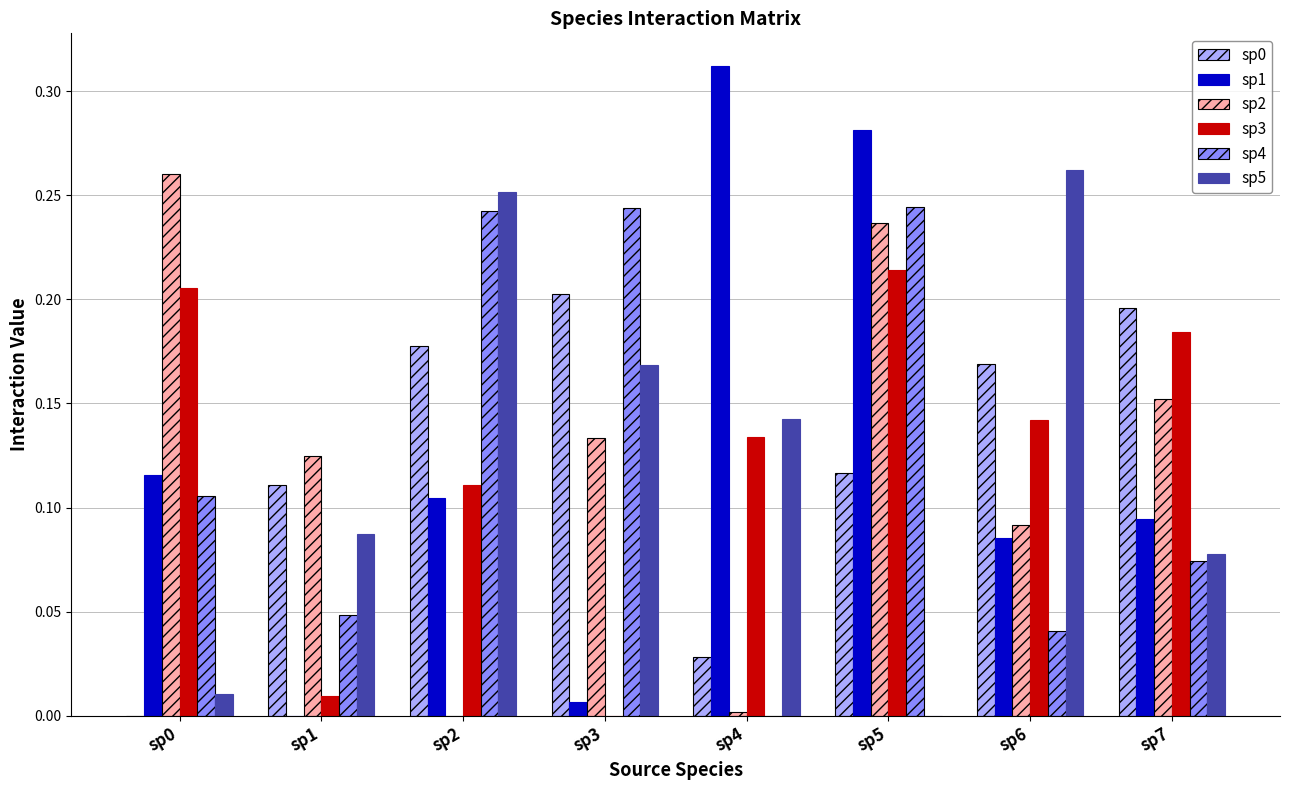

The value of sp2 at sp2 is 0.2. True or false?

False